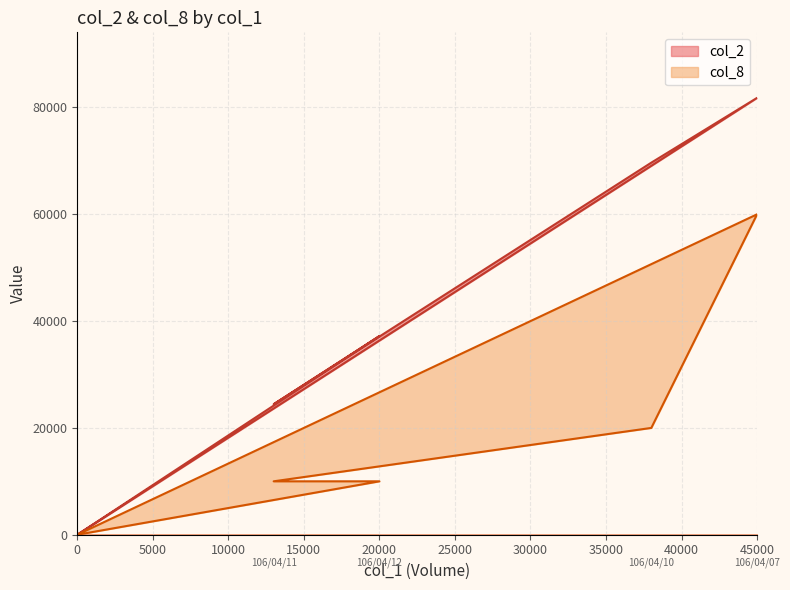

Is it true that col_2 equals -39428 at 0?

False